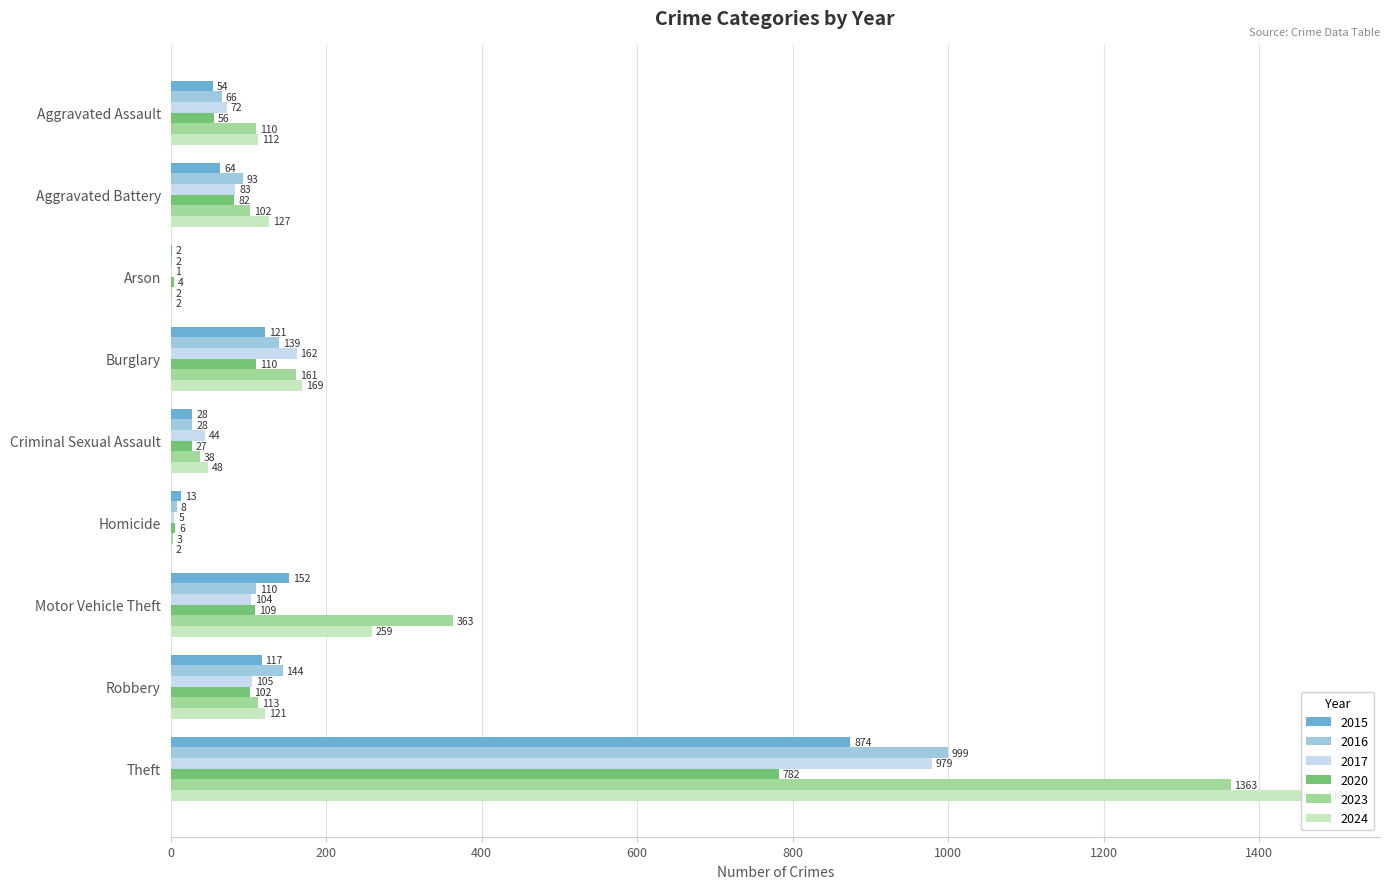

What is the sum of the 2024 values at Motor Vehicle Theft and Homicide?

261